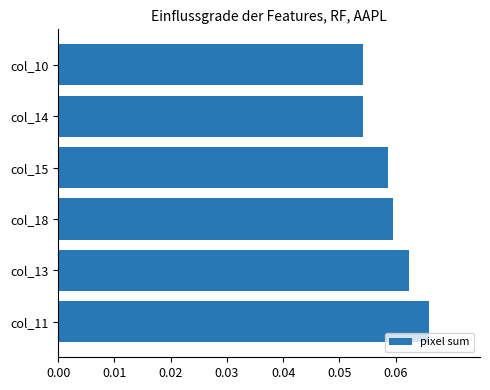

True or false: the data shows 0.0 at col_18.

False